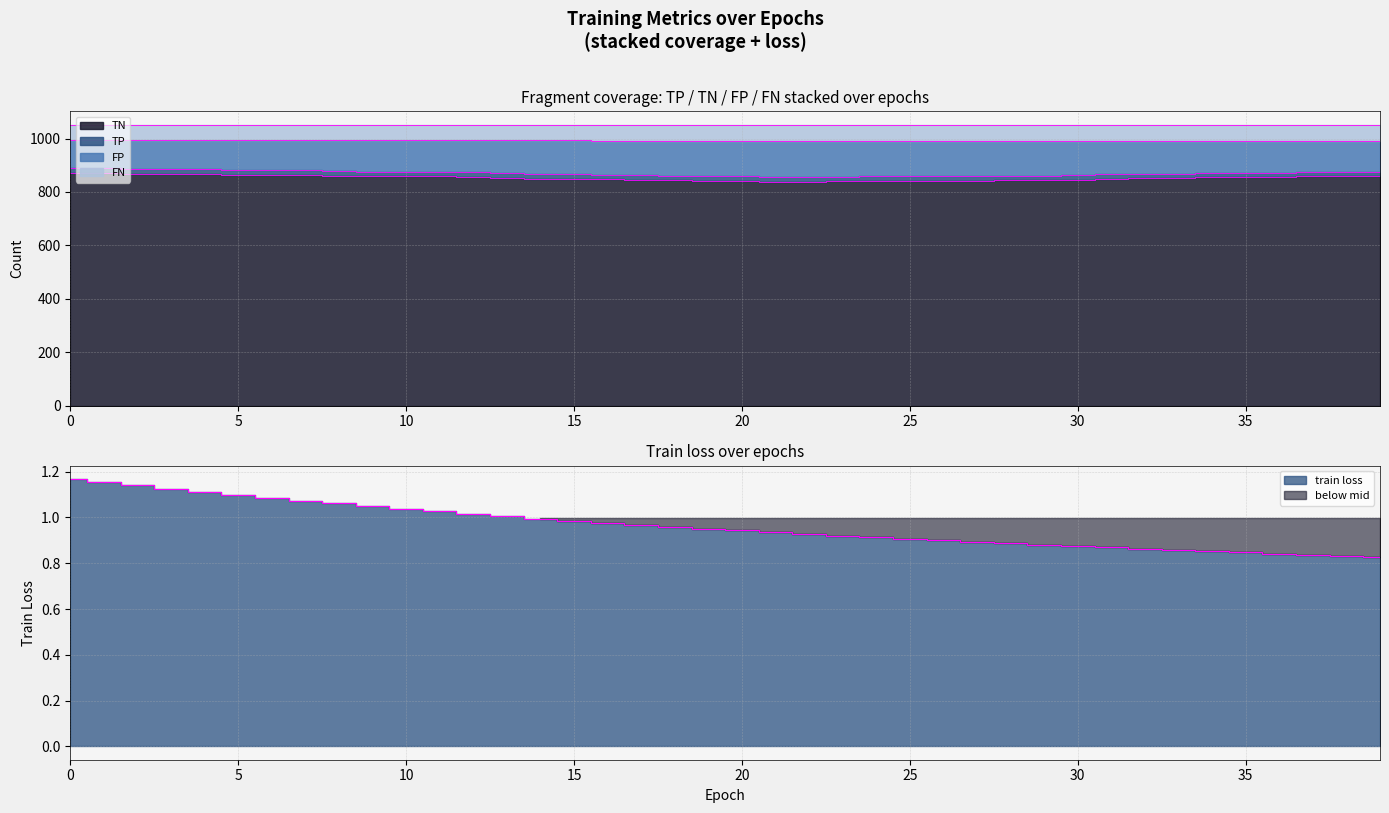

True or false: TN has more than 2 interior local peaks.

False